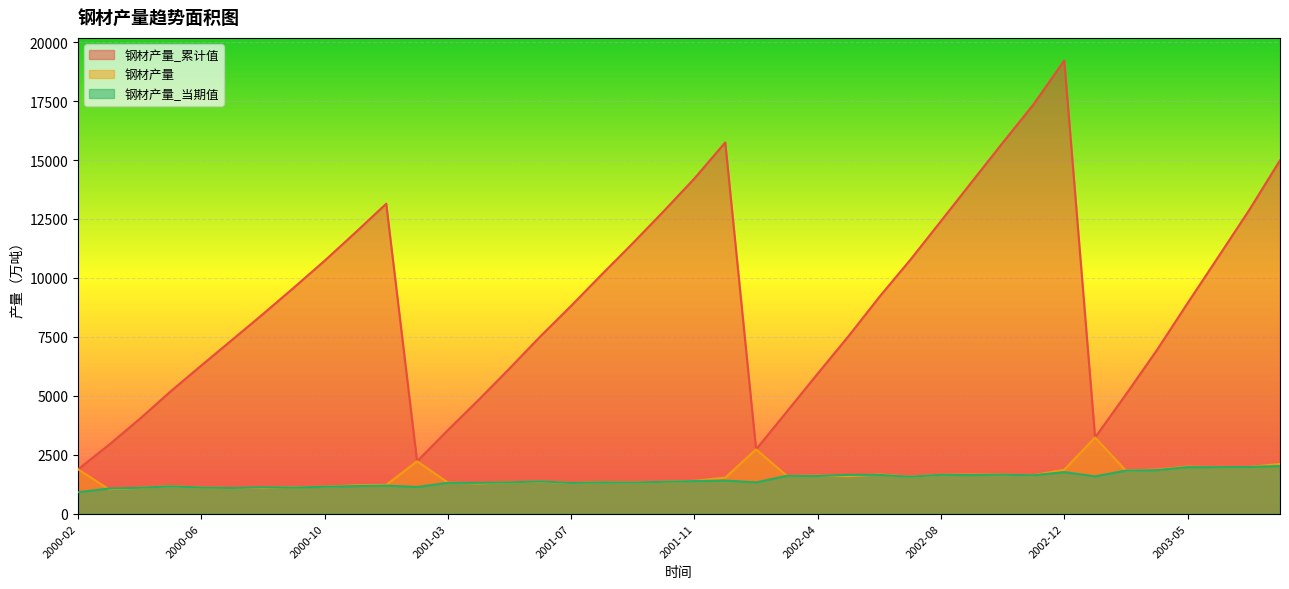

The 钢材产量_累计值 series shows 1970.5 at 2001-07. True or false?

False